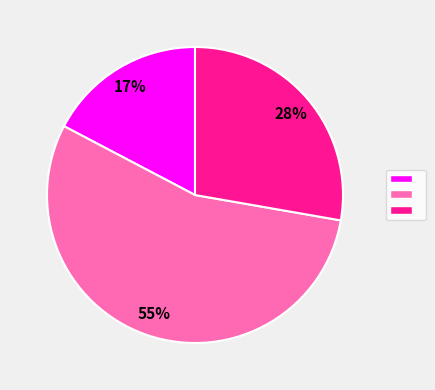

To the nearest percent, what is the average slice percentage?

33%